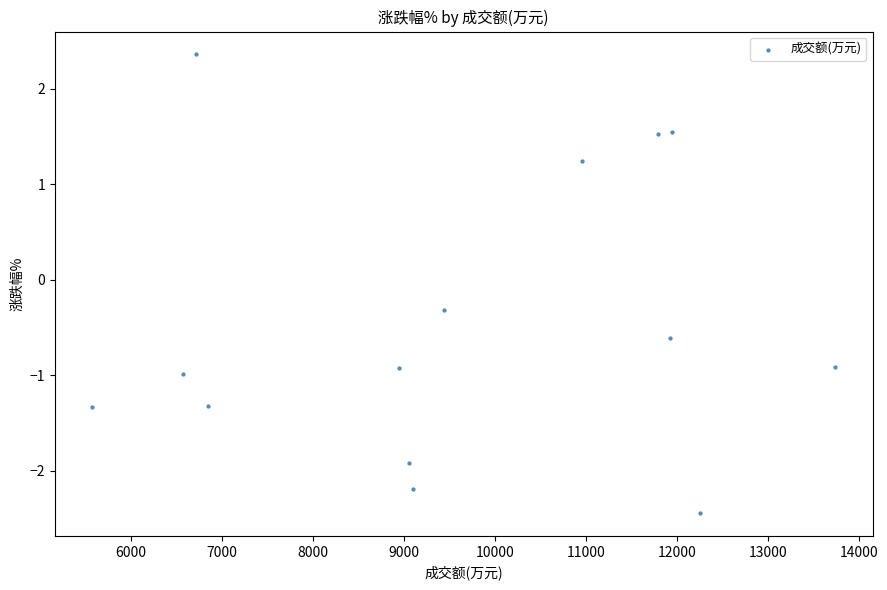

What is the range of Y values (max minus min)?

4.8